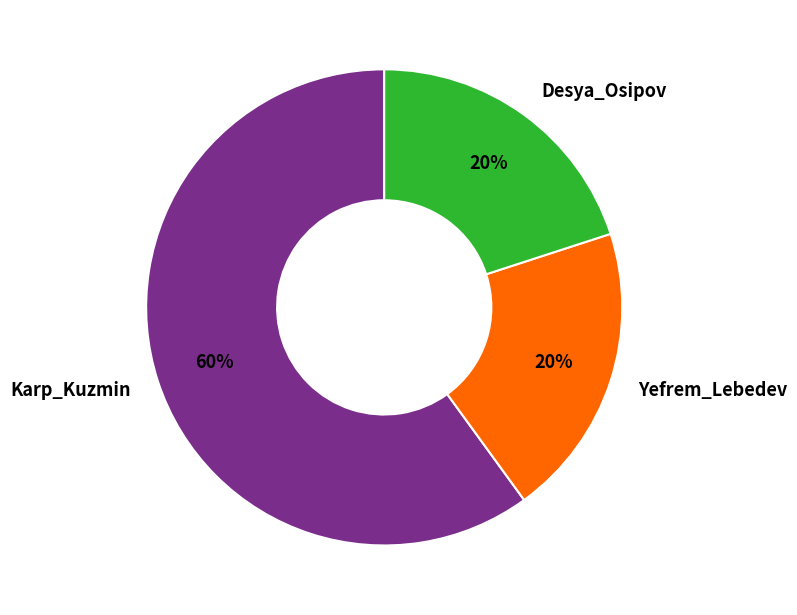

Does any single category account for the majority?

Yes